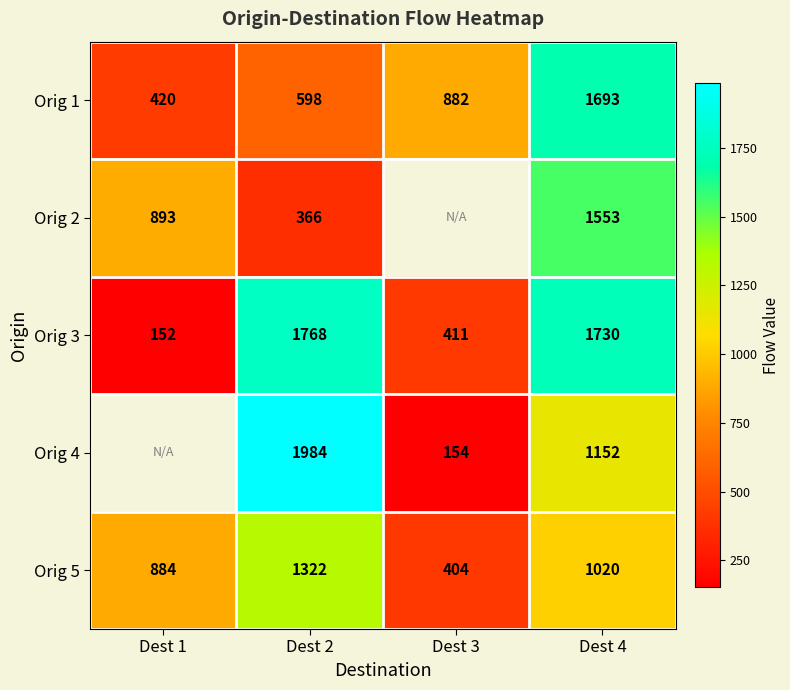

Which has a higher value, Dest 1 or Dest 4?

Dest 4